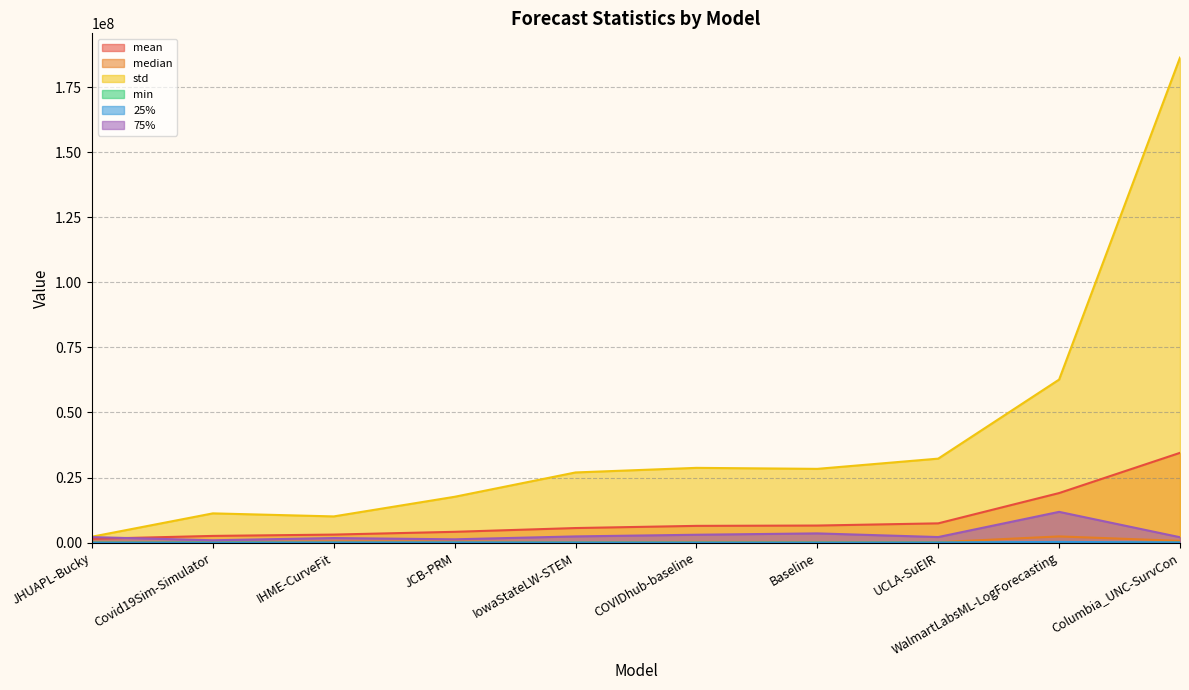

What is the label of the 5th point from the right?

COVIDhub-baseline